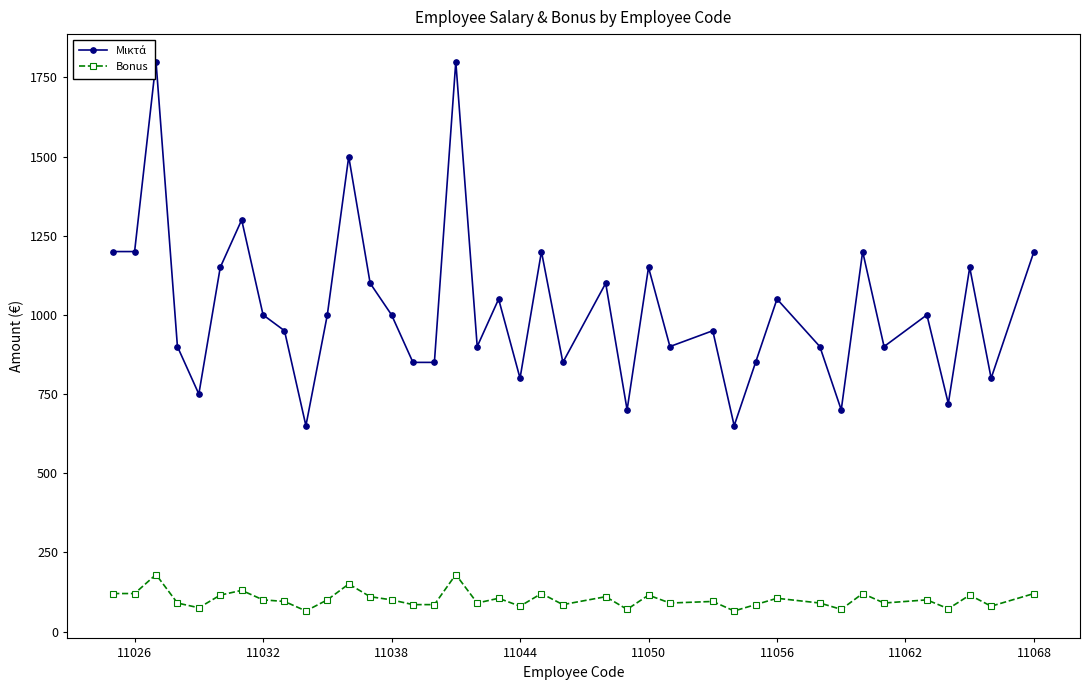

How many data points in Μικτά are less than 1000?

19